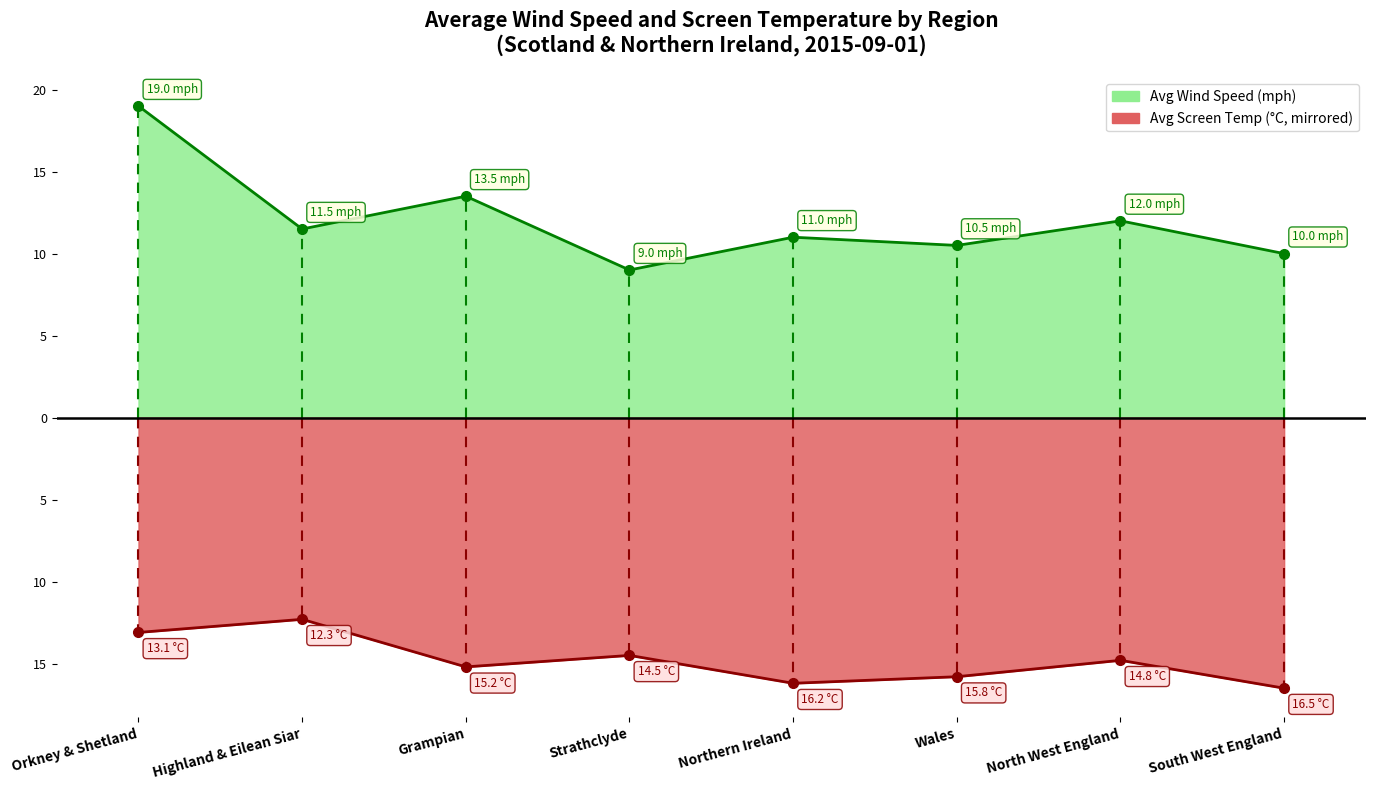

Is the value of Avg Wind Speed at Northern Ireland greater than the value of Avg Screen Temp at Strathclyde?

Yes